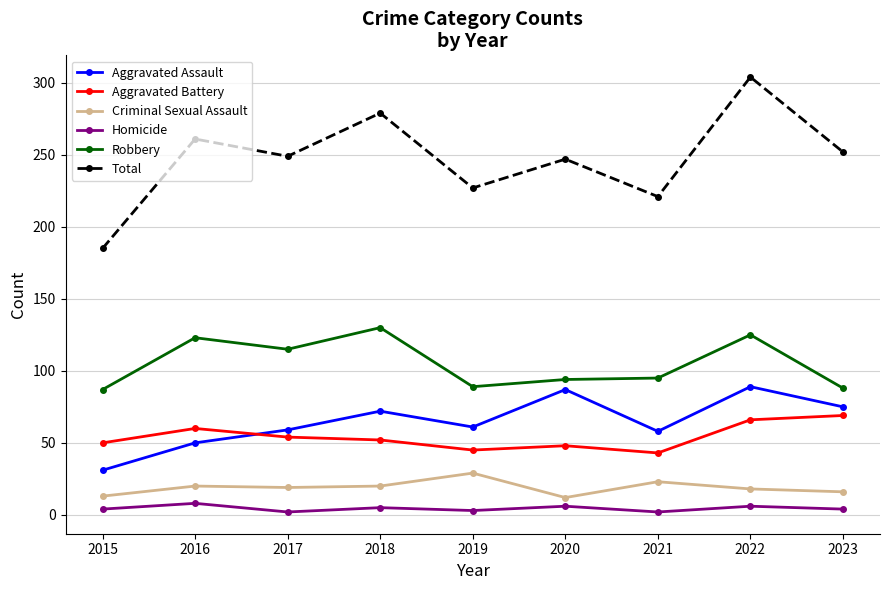

What is the difference between the Robbery values at 2015 and 2016?

36